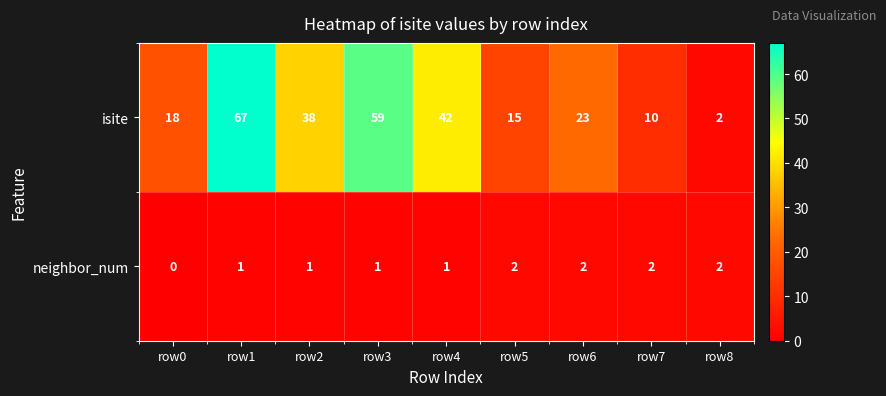

List the series in order of their overall mean, lowest first.

neighbor_num, isite